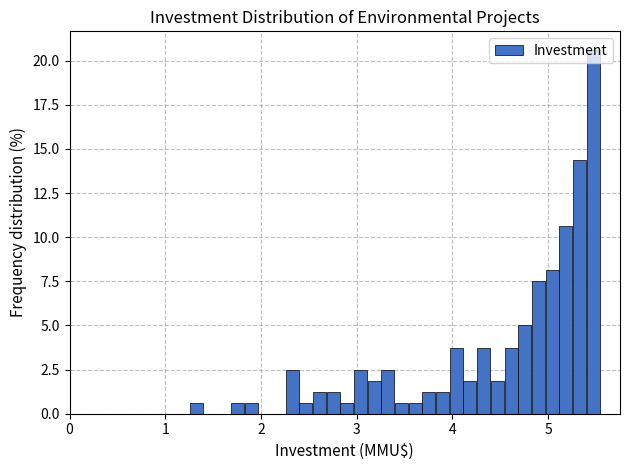

Read against the x-axis, roughly where is the centre of the tallest bar?

5.5